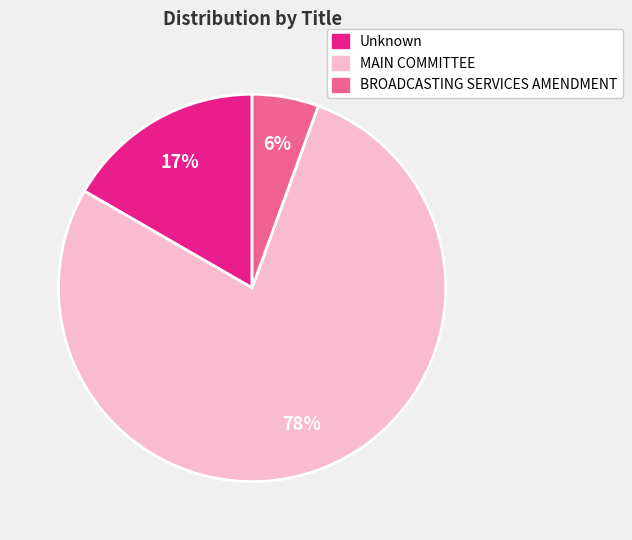

Does any single category account for the majority?

Yes